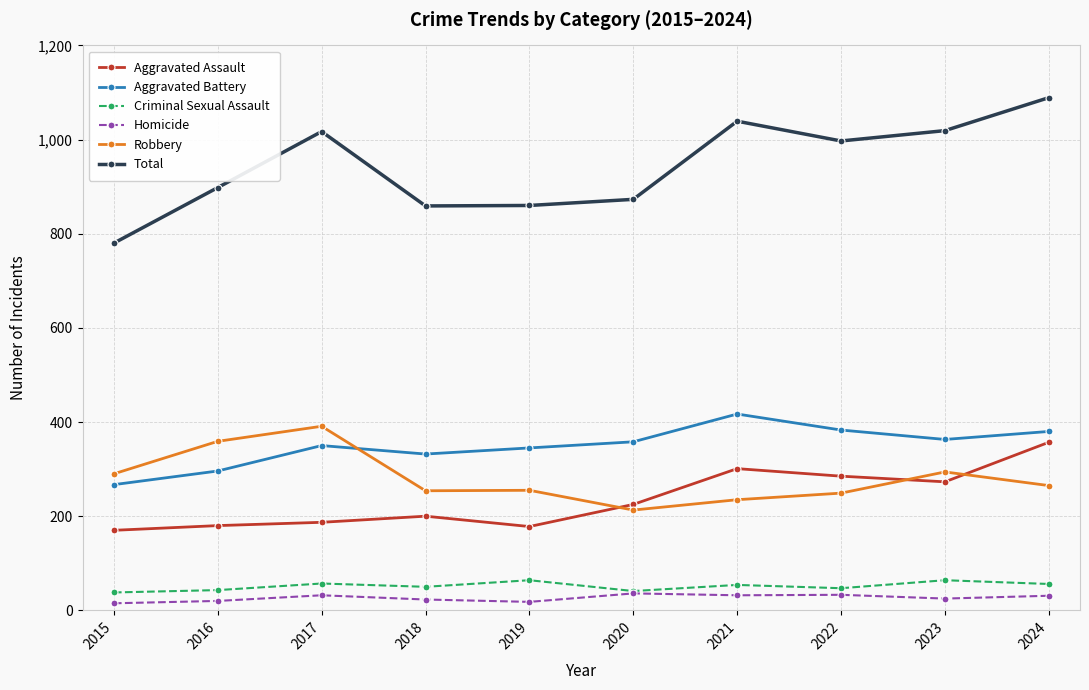

What is the maximum value for Criminal Sexual Assault?

64